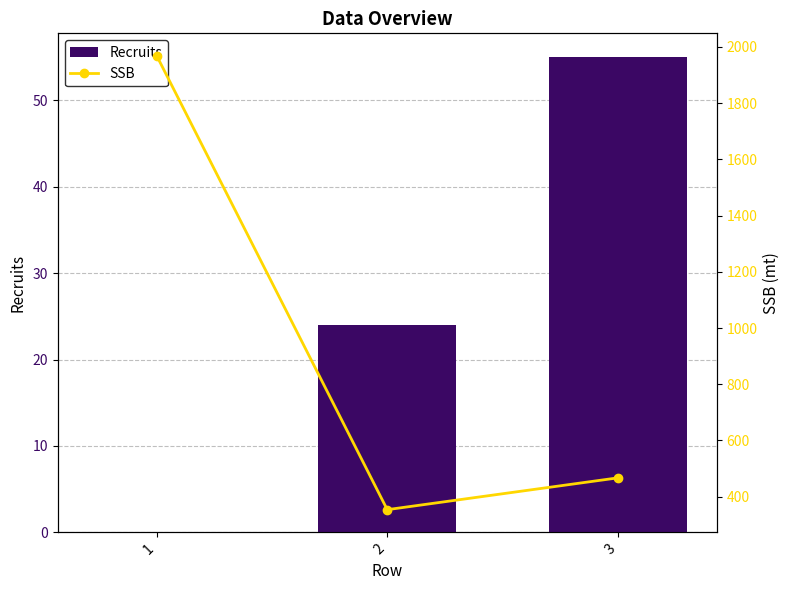

Which series has the largest total across all categories?

SSB